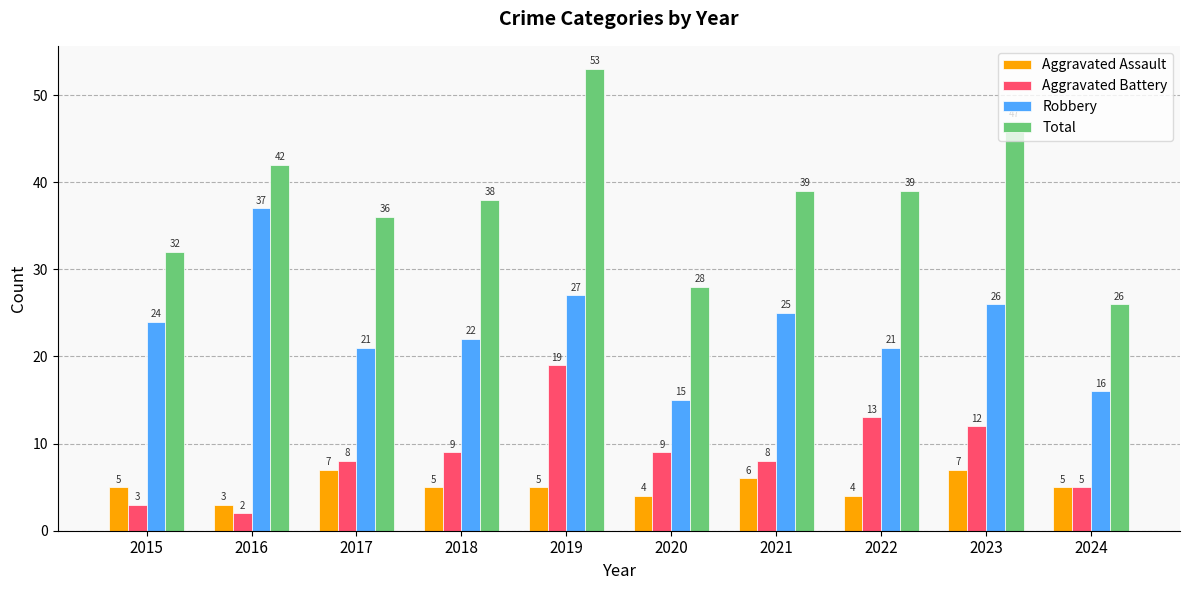

True or false: Aggravated Assault has a value of 5 at 2019.

True